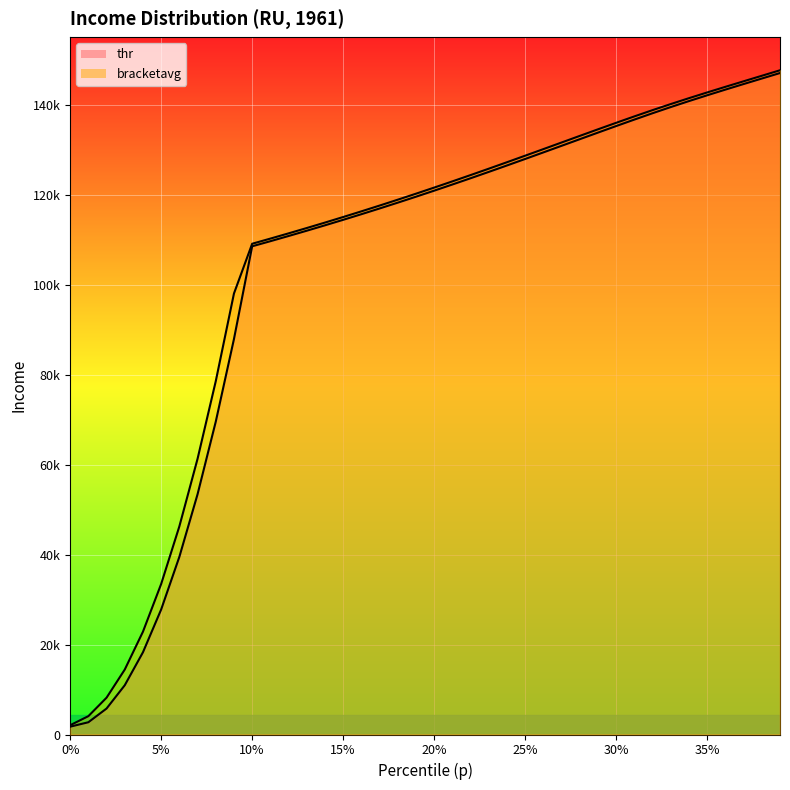

Which category has the highest value in the bracketavg series?

0.39